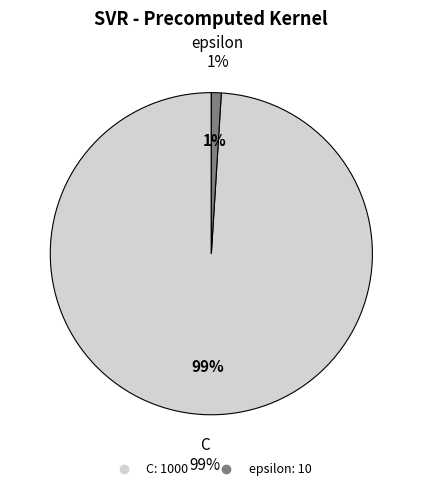

Do epsilon and C together represent more than half of the pie?

Yes